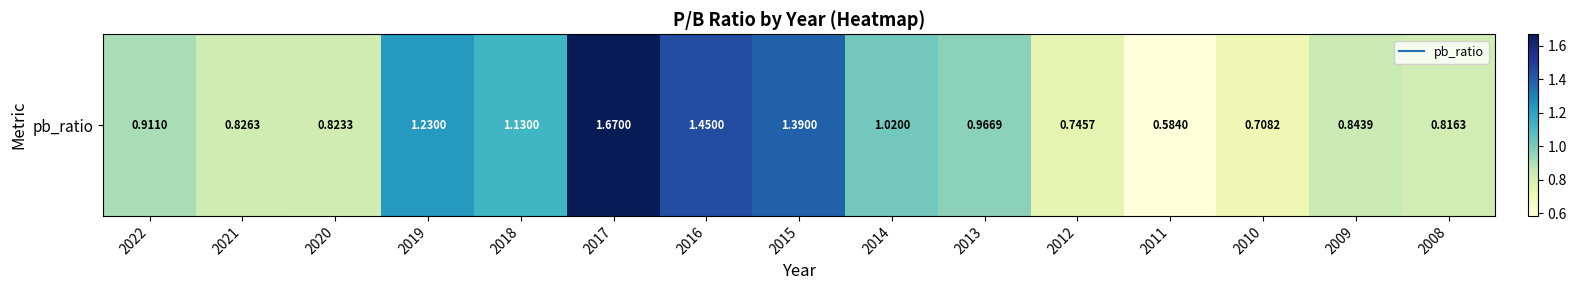

Rank the categories by value from lowest to highest.

2011, 2010, 2012, 2008, 2020, 2021, 2009, 2022, 2013, 2014, 2018, 2019, 2015, 2016, 2017